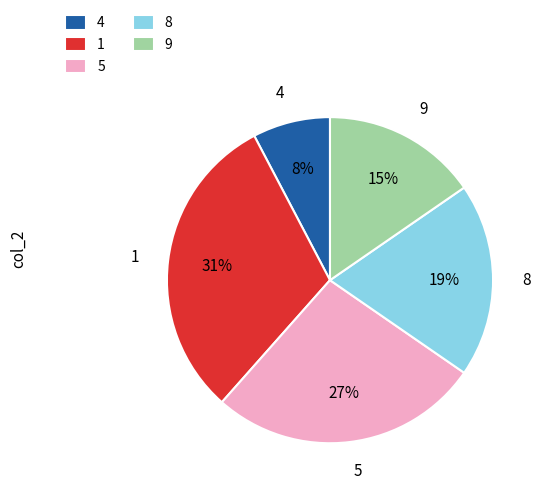

Combined, do 4 and 8 account for over 50%?

No